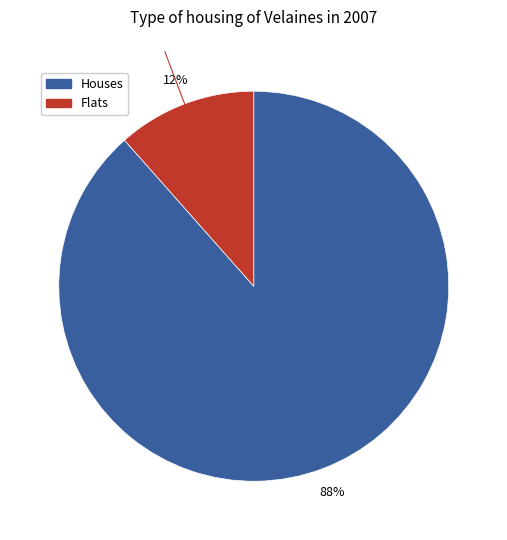

Is there any slice that represents more than half of the pie?

Yes